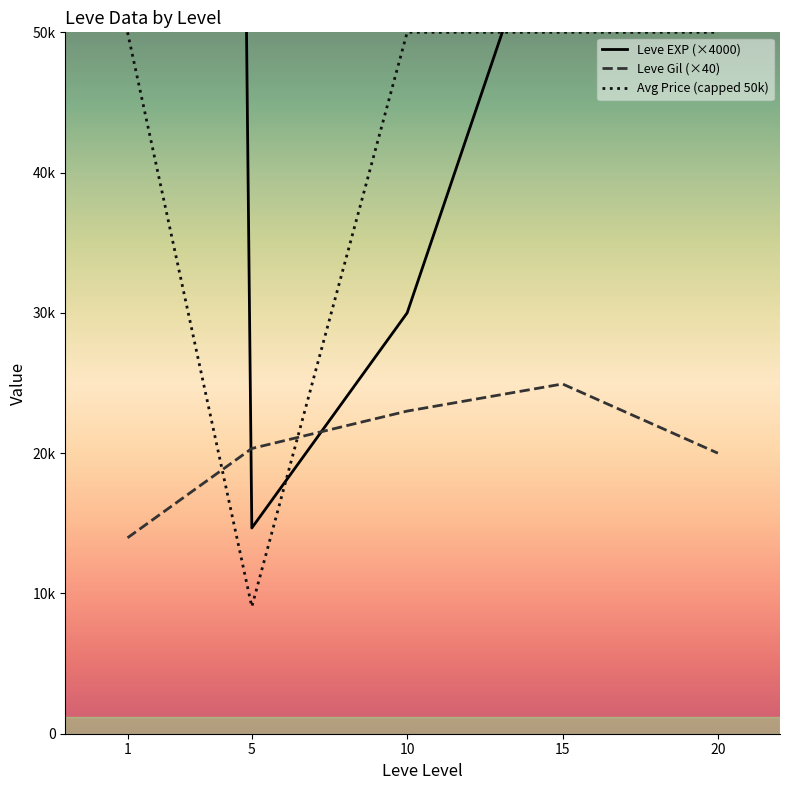

Where is Leve EXP (×4000) nearest to the value 428666?

15